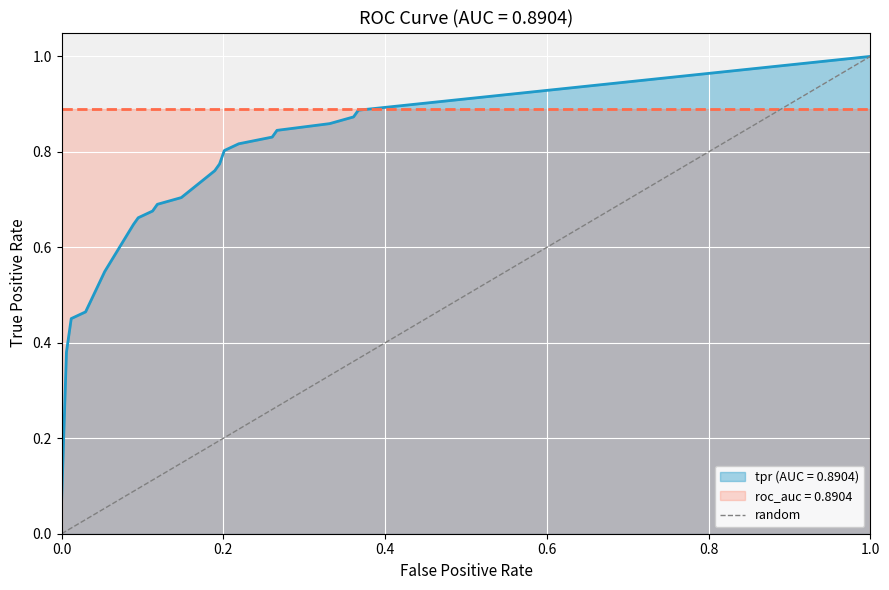

The chart shows a value of 0 at 0.0. True or false?

True